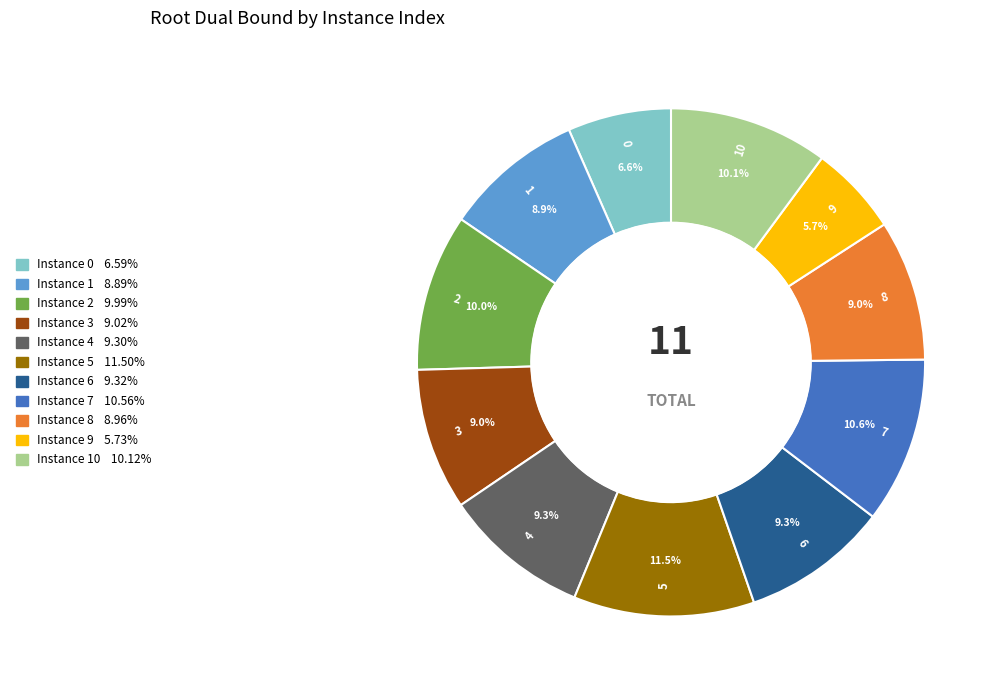

Is there a majority slice in this chart?

No